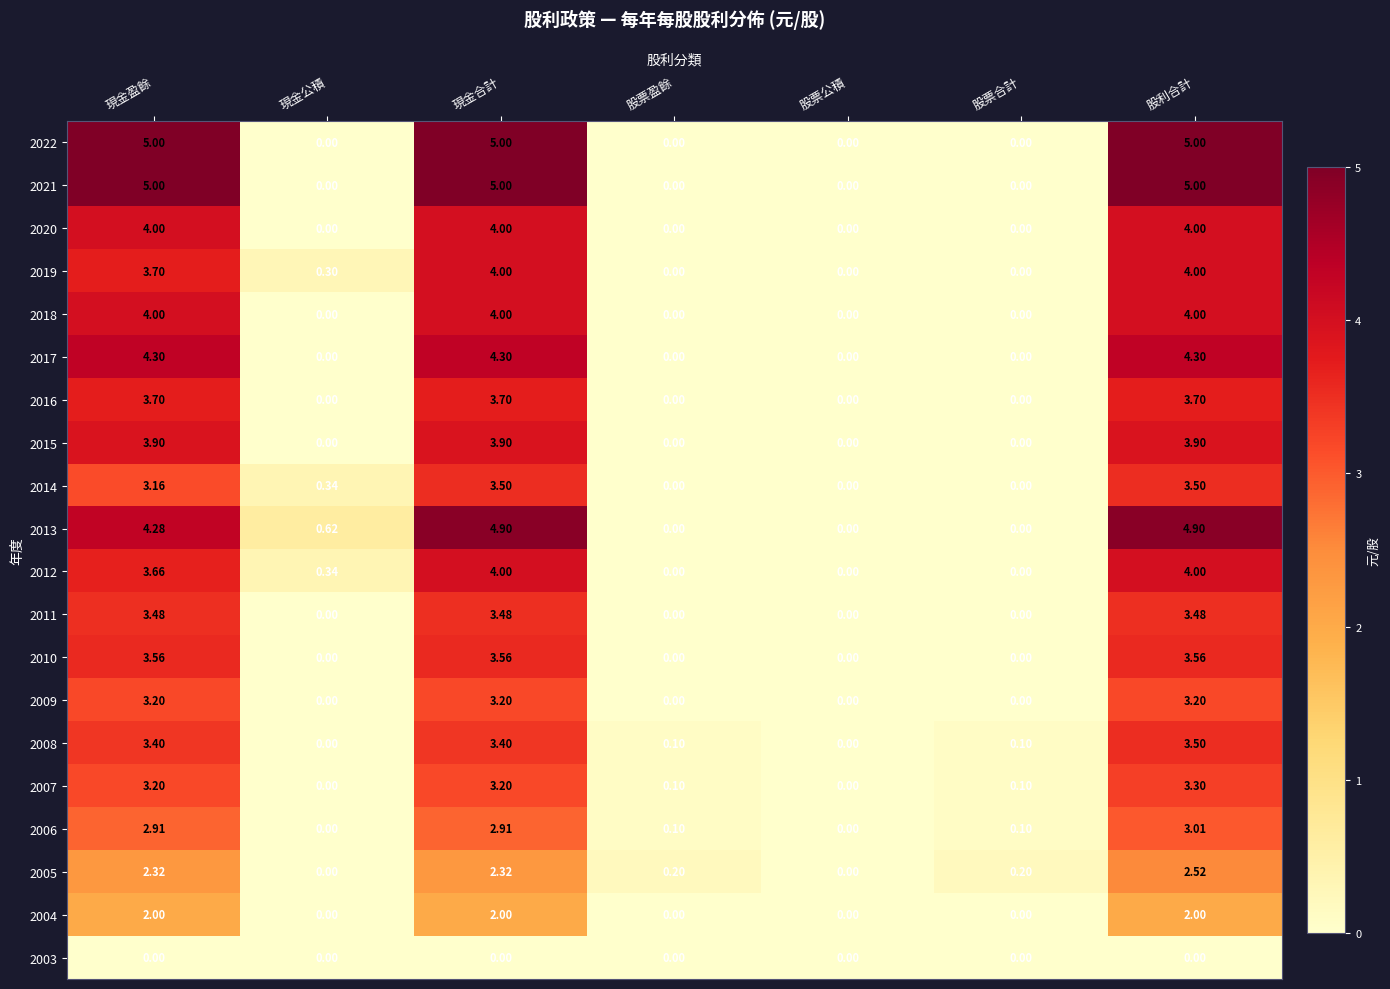

Which category has the highest value in the 2007 series?

股利合計